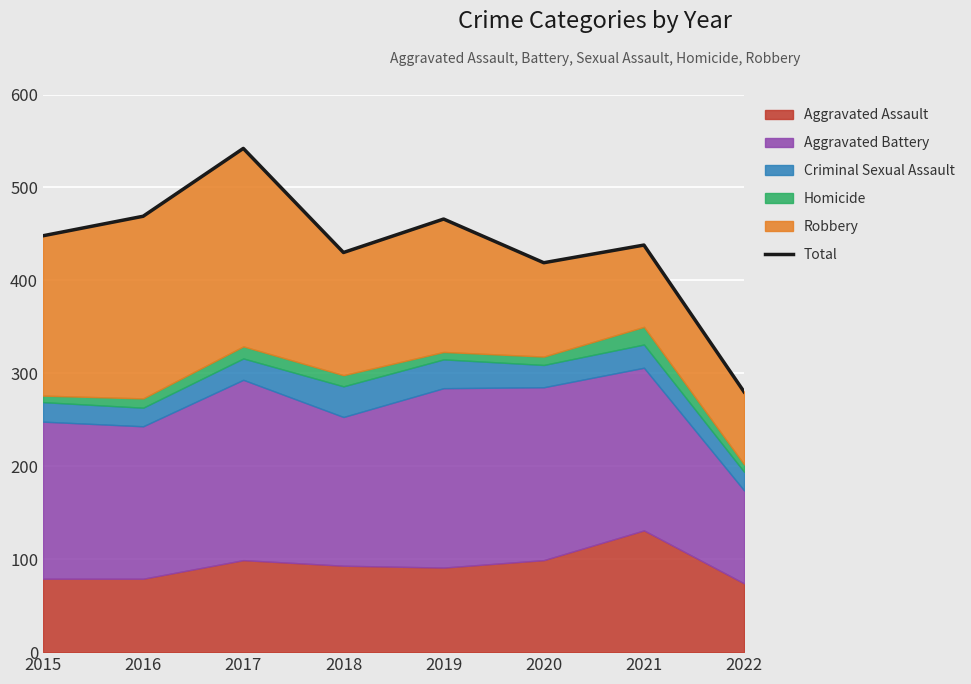

How many data points are less than 448?

4